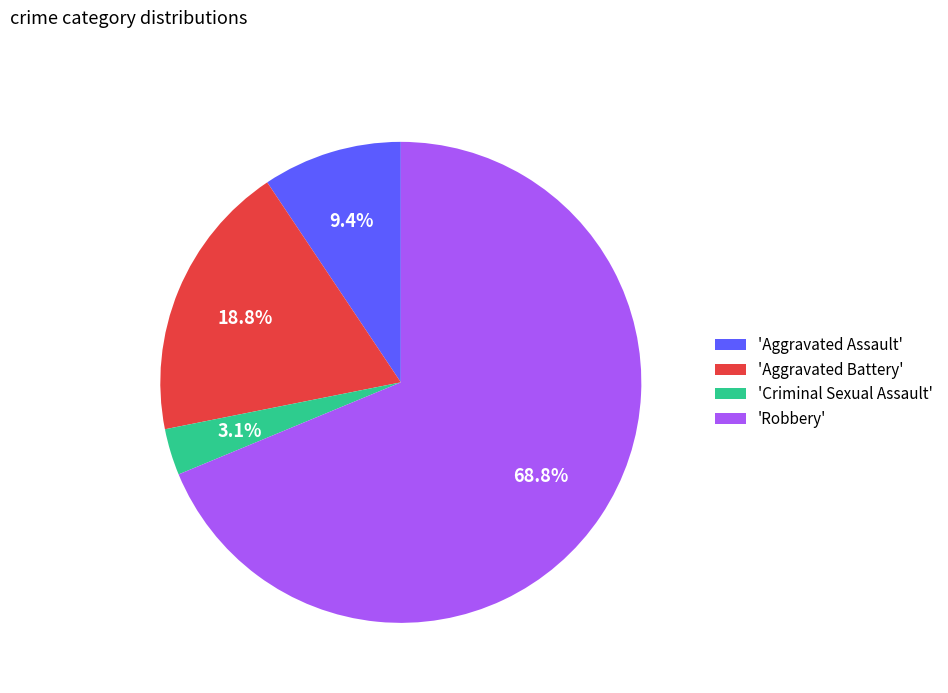

Rank the categories by value from lowest to highest.

'Criminal Sexual Assault', 'Aggravated Assault', 'Aggravated Battery', 'Robbery'